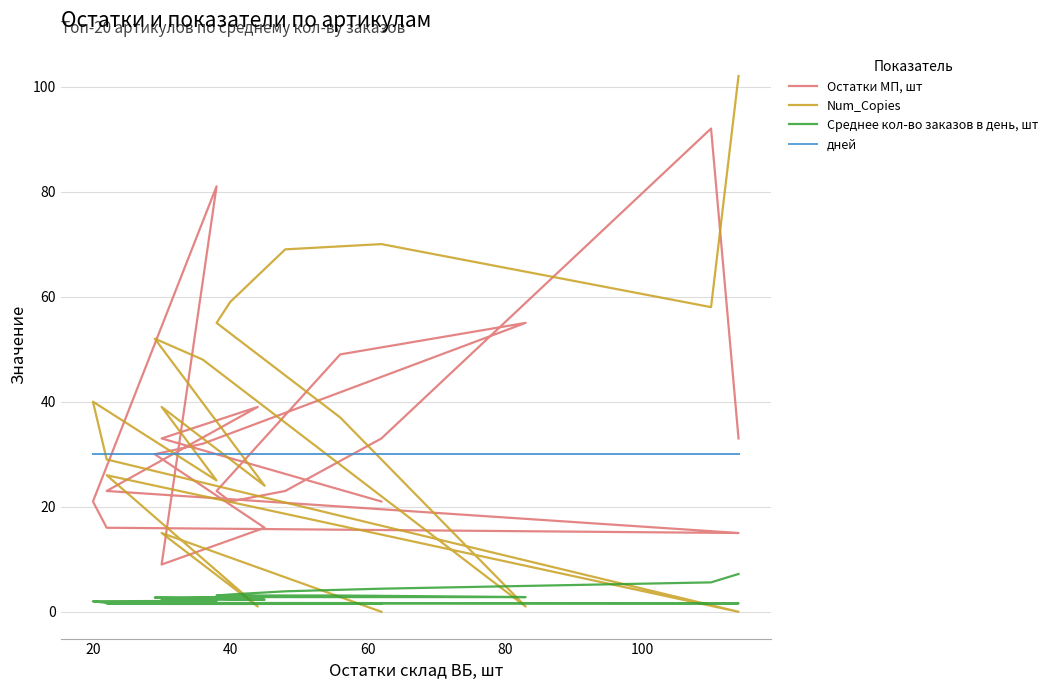

What are all the series names shown in the legend?

Остатки МП, шт, Num_Copies, Среднее кол-во заказов в день, шт, дней